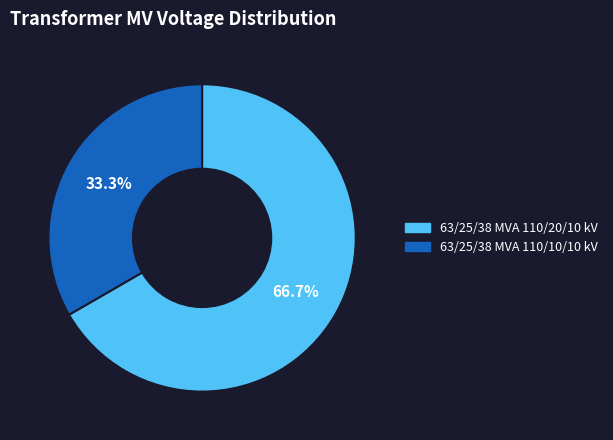

To the nearest percent, what is the difference between the largest and smallest slice percentages?

33%